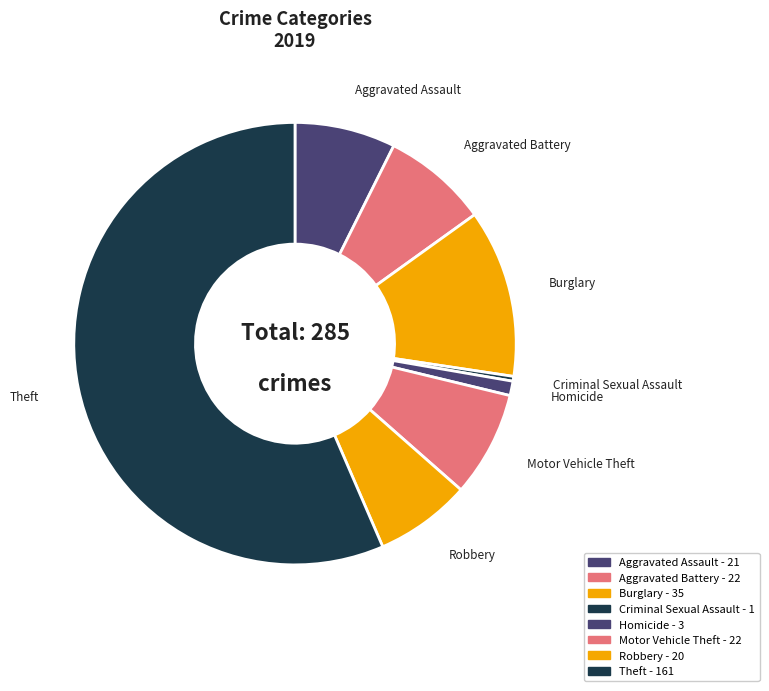

How many slices are in this pie chart?

8